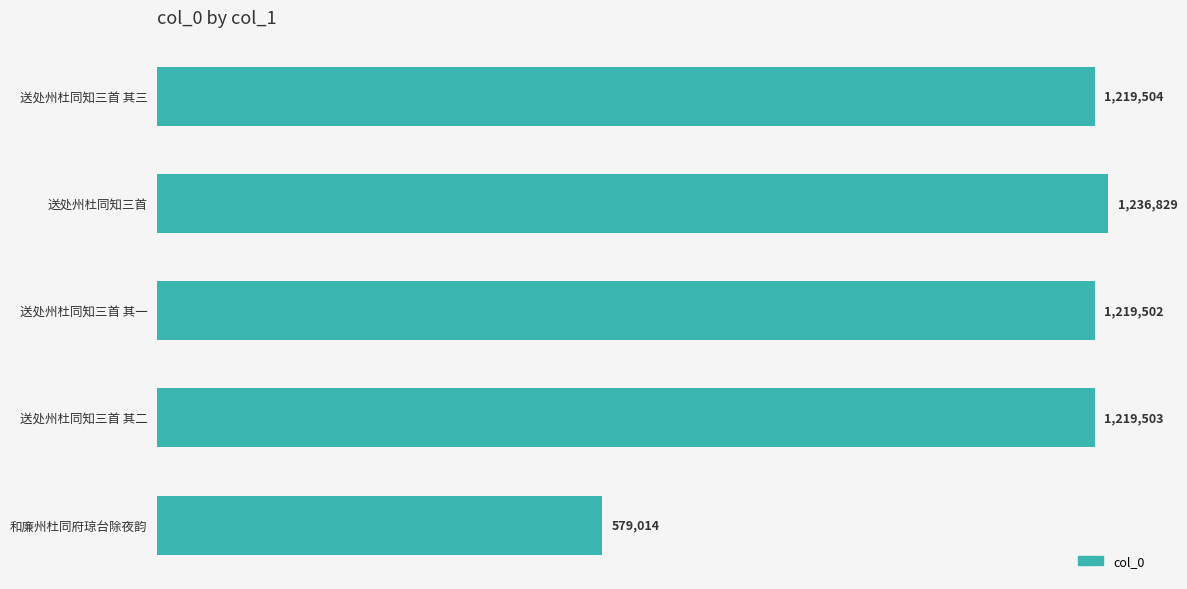

Are the bars horizontal?

Yes